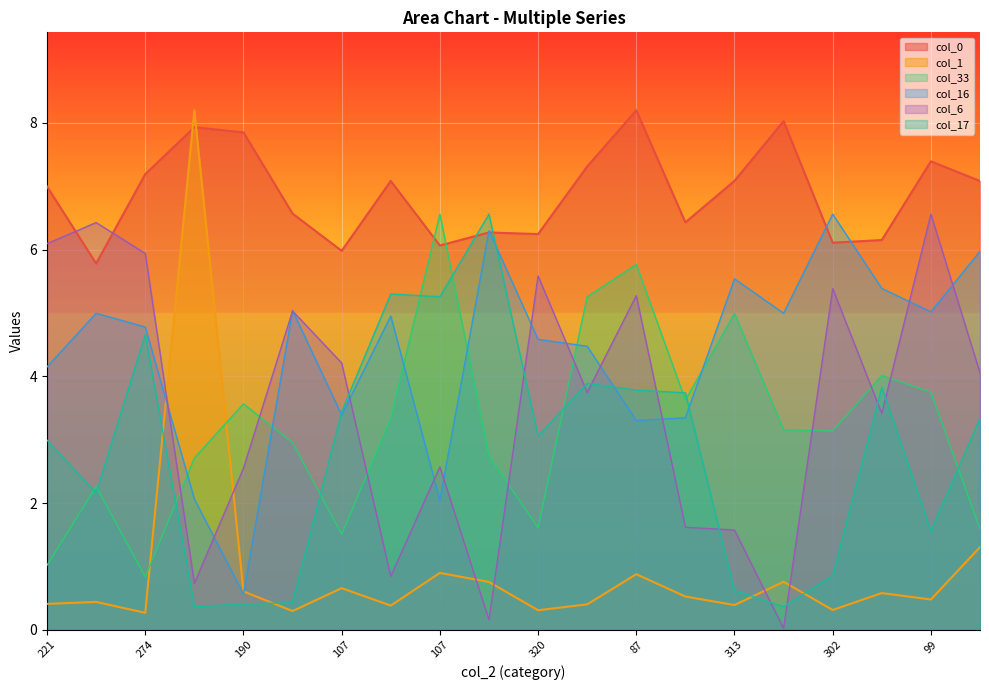

Reading left to right, list all the values displayed in this chart.

col_0: 7.0	5.8	7.2	7.9	7.9	6.6	6.0	7.1	6.1	6.3	6.2	7.3	8.2	6.4	7.1	8.0	6.1	6.2	7.4	7.1
col_1: 0.4	0.4	0.3	8.2	0.6	0.3	0.7	0.4	0.9	0.8	0.3	0.4	0.9	0.5	0.4	0.8	0.3	0.6	0.5	1.3
col_33: 1.0	2.3	0.8	2.7	3.6	3.0	1.5	3.3	6.6	2.8	1.6	5.3	5.8	3.6	5.0	3.2	3.1	4.0	3.7	1.6
col_16: 4.1	5.0	4.8	2.1	0.6	5.0	3.4	5.0	2.0	6.3	4.6	4.5	3.3	3.3	5.5	5.0	6.6	5.4	5.0	6.0
col_6: 6.1	6.4	5.9	0.7	2.5	5.0	4.2	0.8	2.6	0.2	5.6	3.7	5.3	1.6	1.6	0.0	5.4	3.4	6.6	4.1
col_17: 3.0	2.2	4.7	0.4	0.4	0.4	3.4	5.3	5.3	6.6	3.1	3.9	3.8	3.7	0.6	0.4	0.9	3.8	1.6	3.3